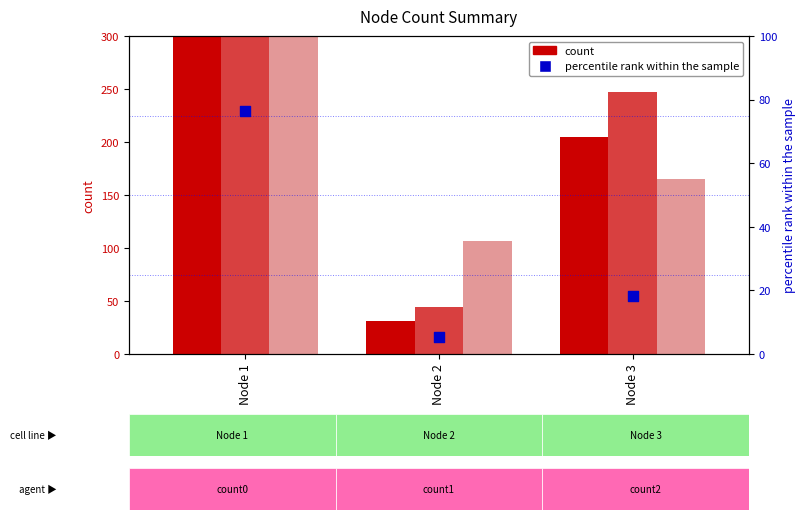

Which series has the largest total across all categories?

count0